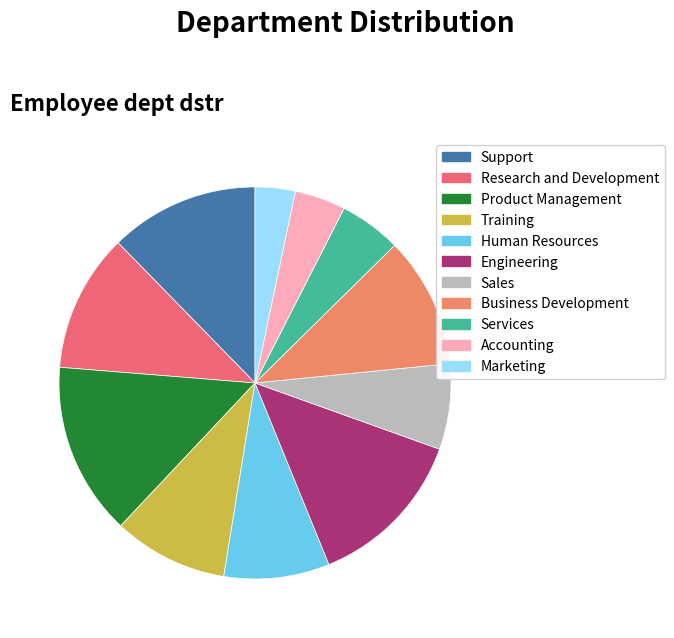

What percentage do Business Development and Human Resources together represent?

19.5%